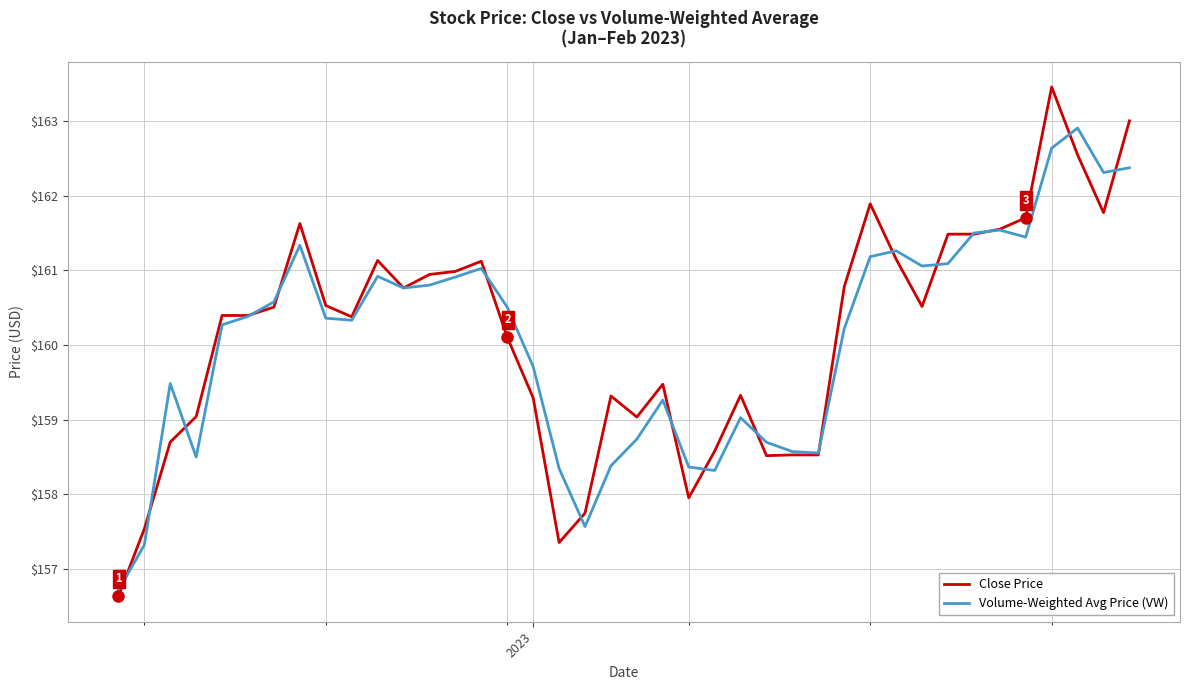

What is the lowest value of the Close Price series?

156.6